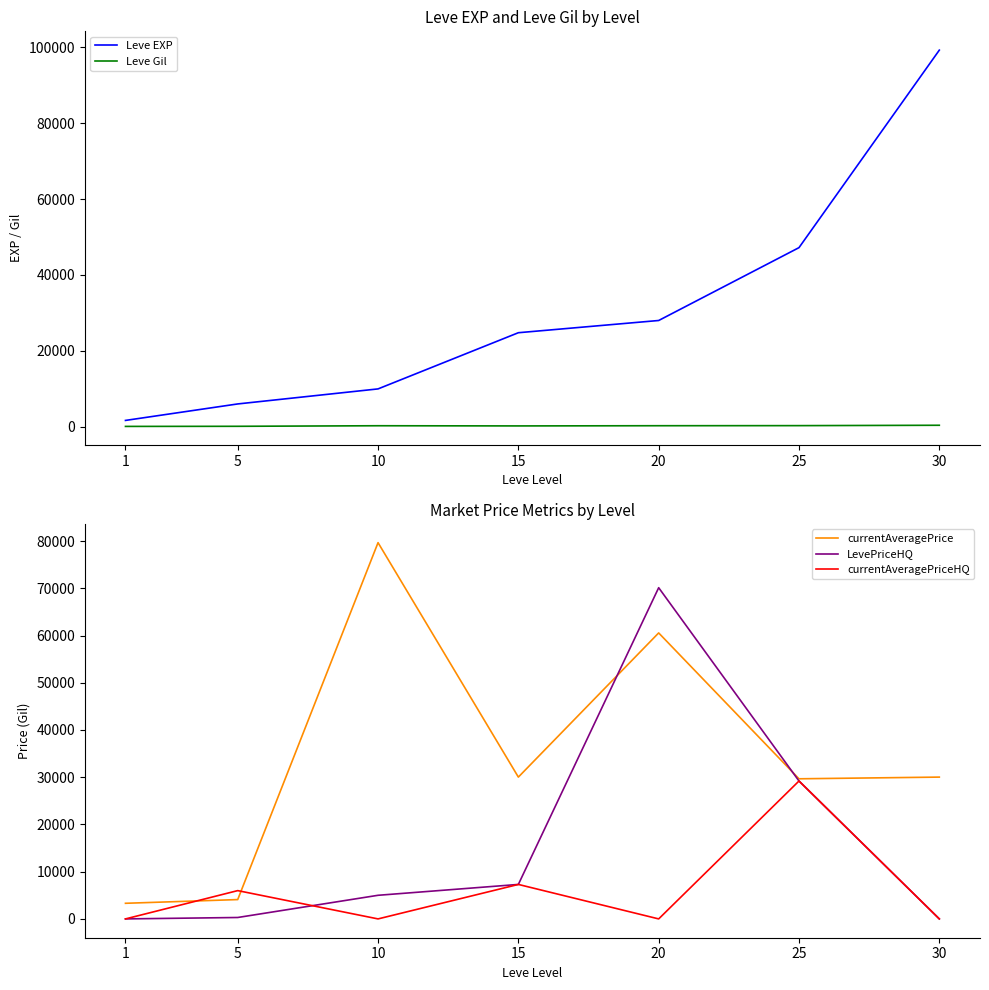

Reading left to right, extract all data points from this chart.

Leve EXP: 1=1690	5=6030	10=9990	15=24790	20=28010	25=47200	30=99220
Leve Gil: 1=112	5=140	10=288	15=240	20=293	25=317	30=413
currentAveragePrice: 1=3307	5=4093	10=79666	15=30027	20=60552	25=29666	30=30025
LevePriceHQ: 1=0	5=300	10=5000	15=7299	20=70126	25=29199	30=0
currentAveragePriceHQ: 1=0	5=5990	10=0	15=7299	20=0	25=29199	30=0